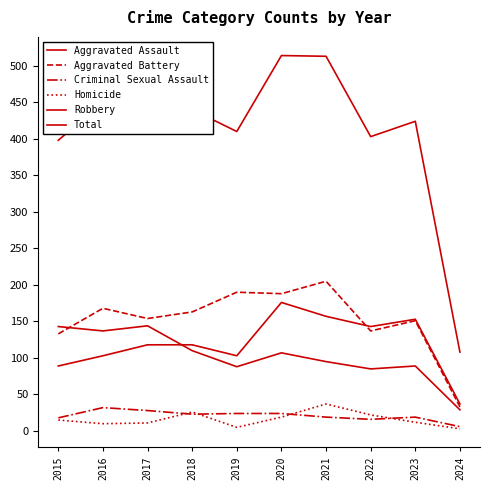

At how many categories does at least one series exceed 69?

10